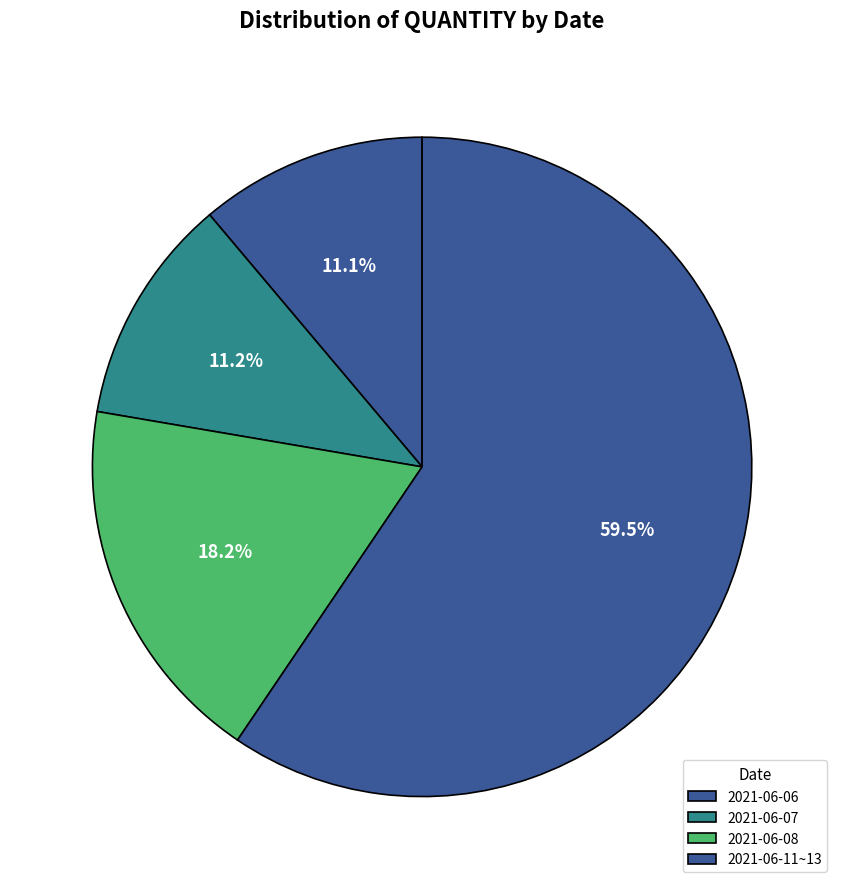

Approximately how many times larger is the value at 2021-06-08 compared to 2021-06-06?

1.6